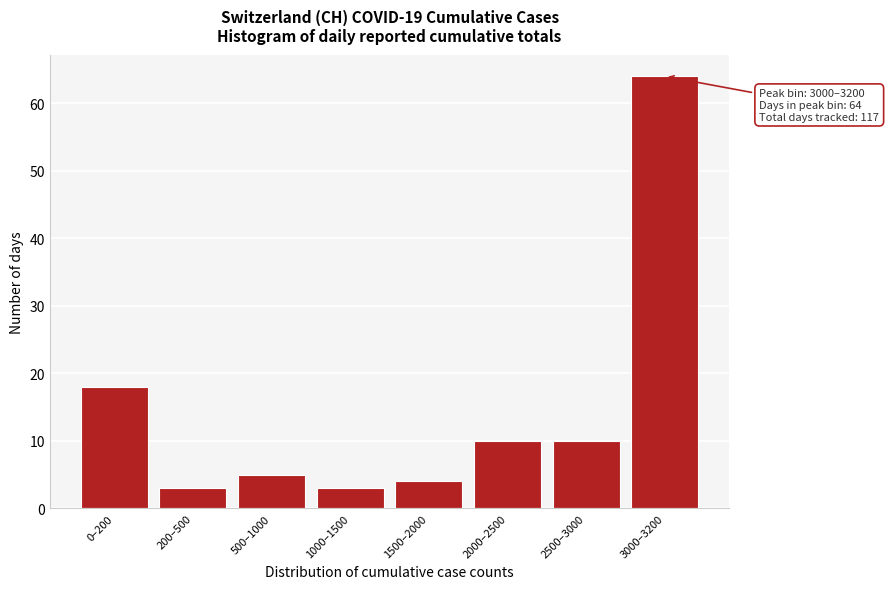

Reading left to right, transcribe all the data shown in this chart.

18	3	5	3	4	10	10	64